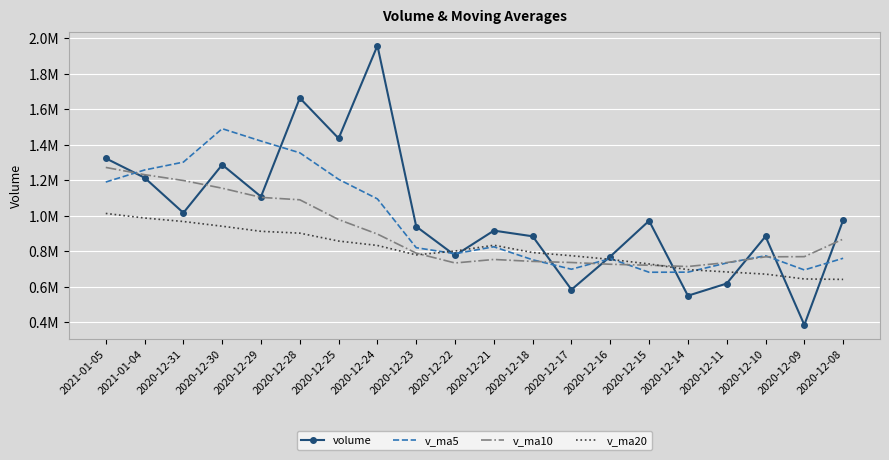

True or false: v_ma5 and volume cross at least once.

True